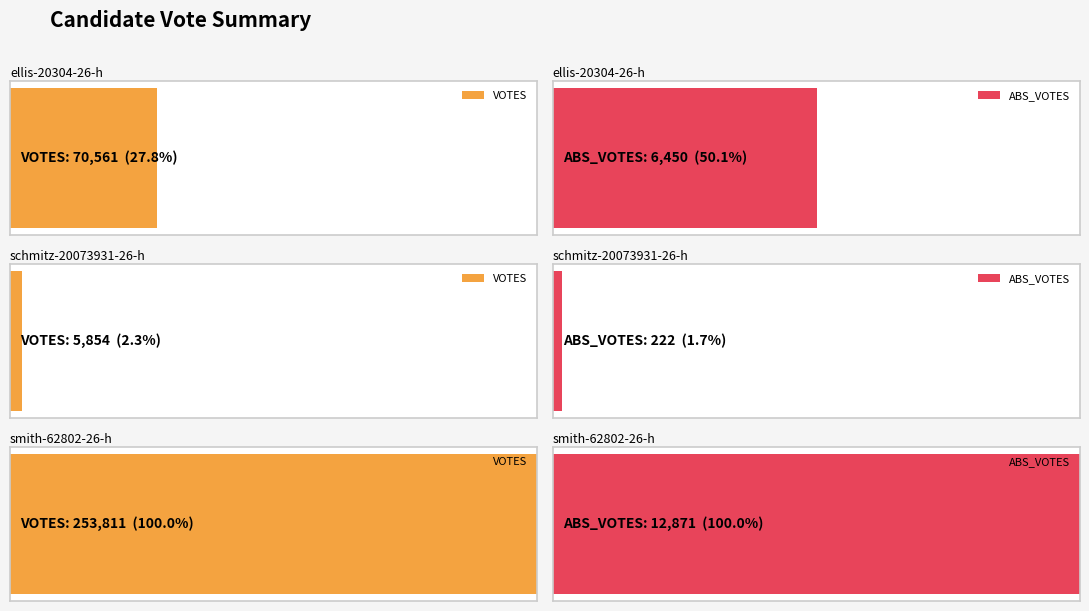

The VOTES series shows 253811 at smith-62802-26-h. True or false?

True